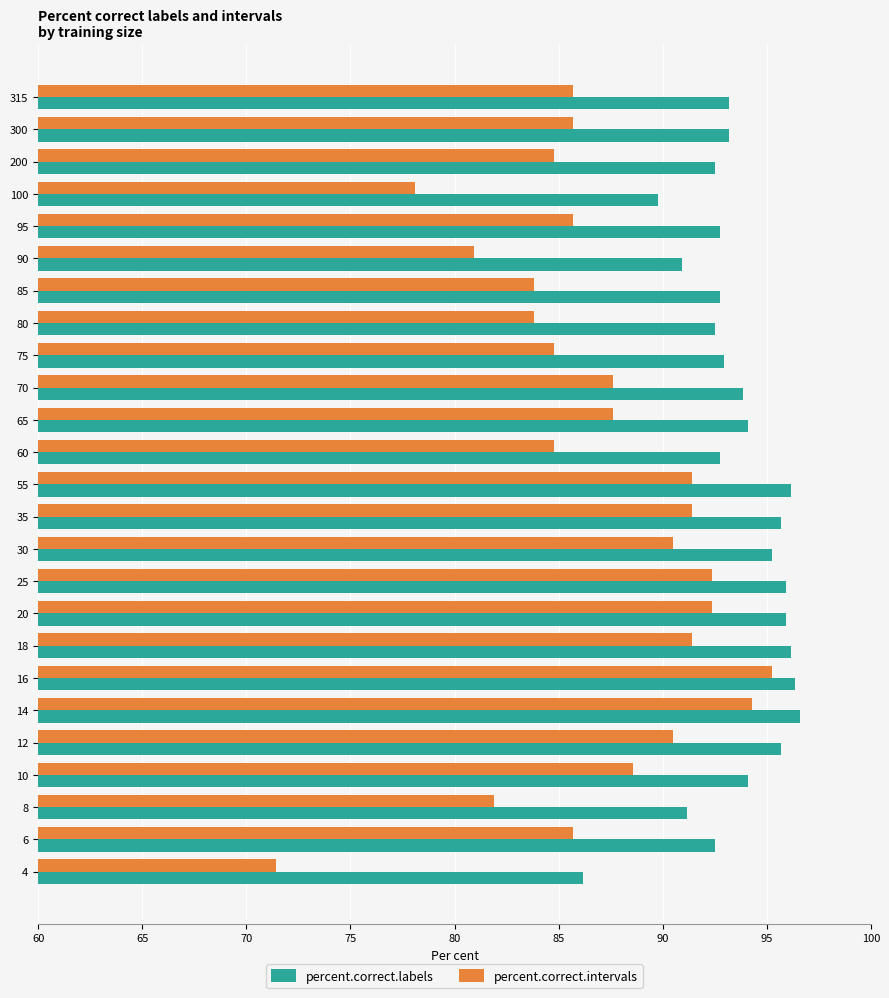

At 8, list the series in order from largest to smallest.

percent.correct.labels, percent.correct.intervals